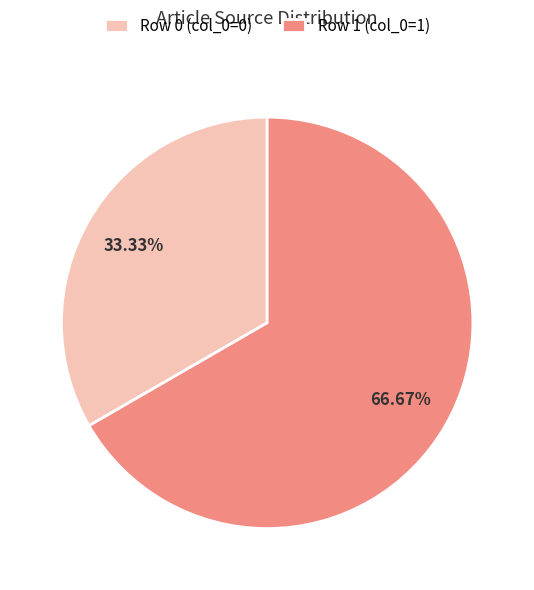

Count the number of slices in the pie.

2